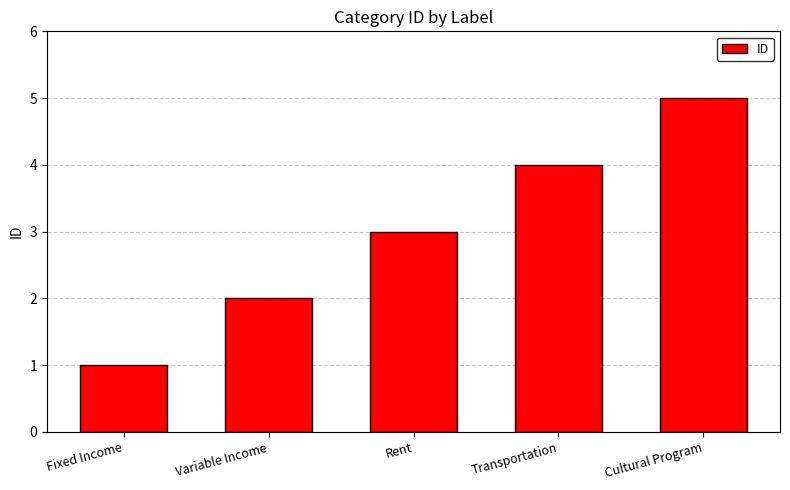

What is the difference between the maximum and minimum values?

4